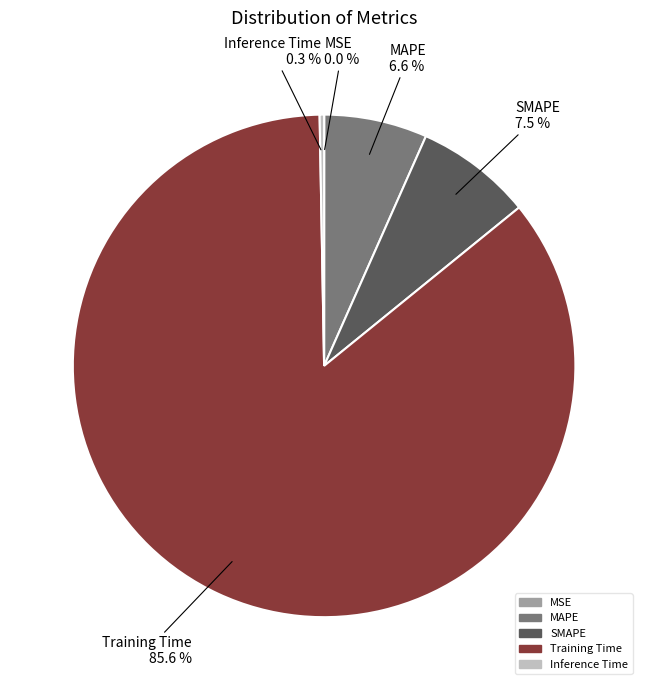

Do SMAPE and Inference Time together represent more than half of the pie?

No